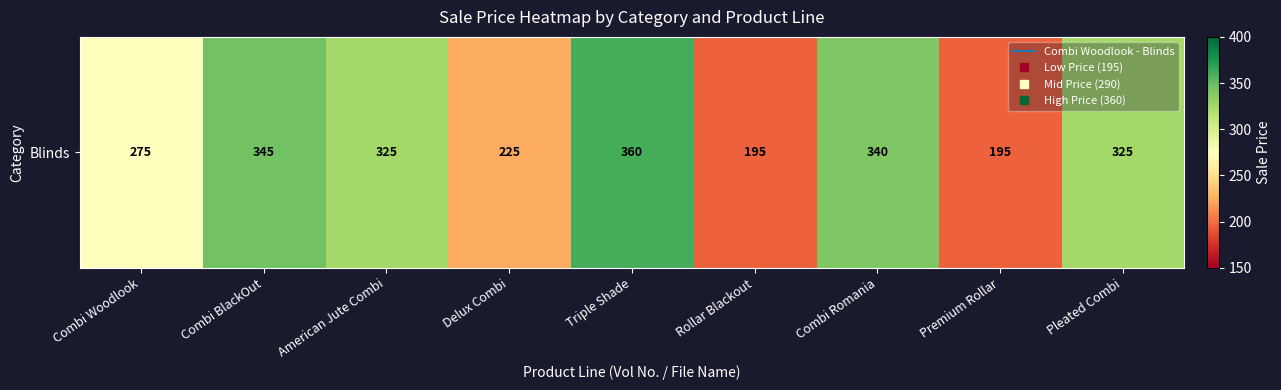

What value does the data have at Combi BlackOut, to the nearest 50?

350